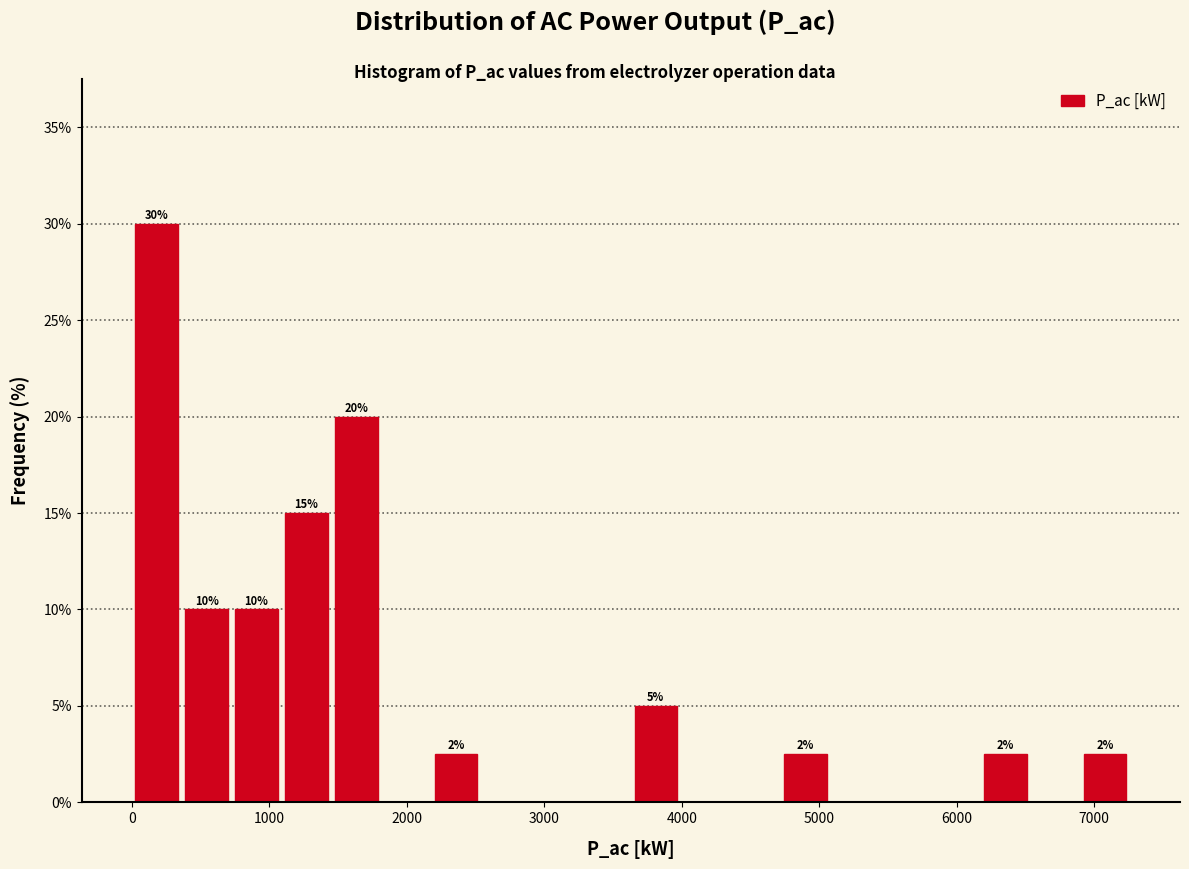

Around what value on the x-axis is the tallest bar? Give the approximate position of its centre, as read against the axis.

200